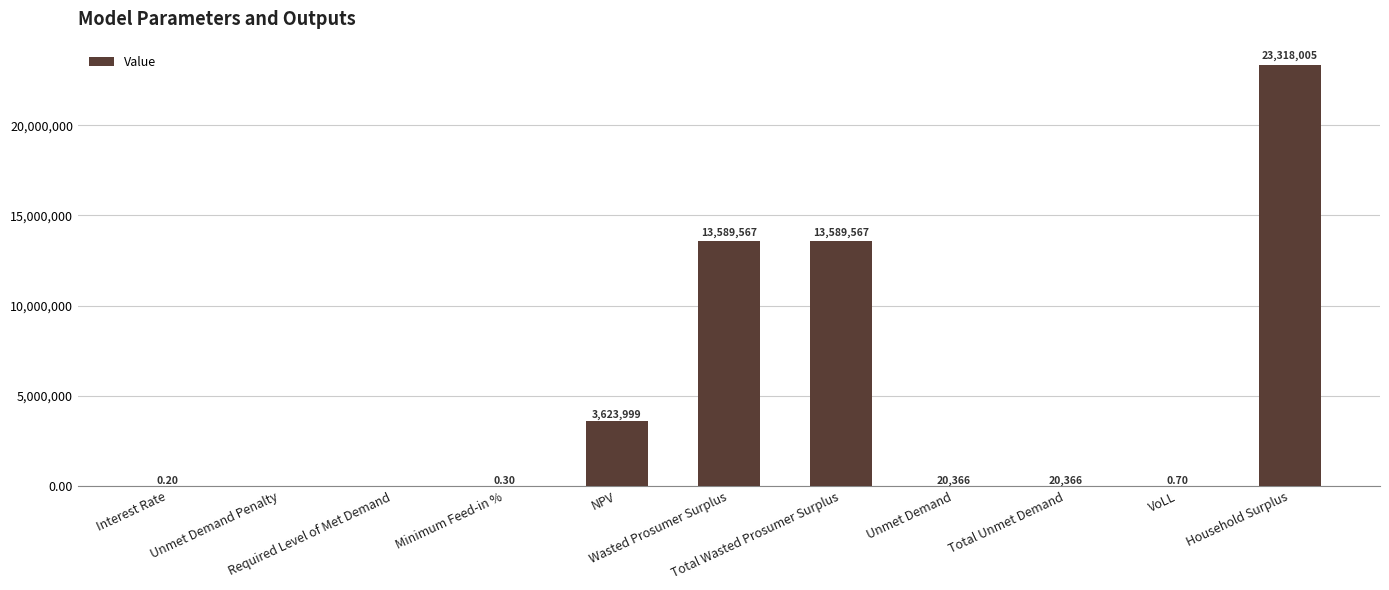

At which category does the chart reach its peak across all series?

Household Surplus